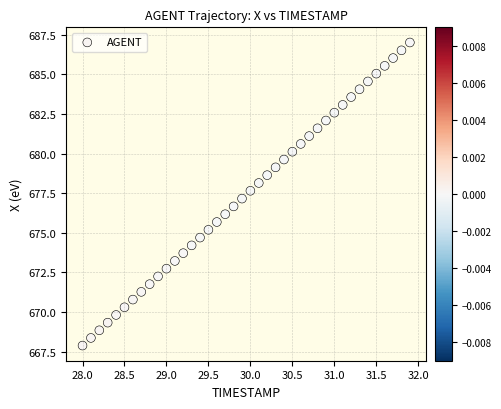

What is the range of Y values (max minus min)?

19.1